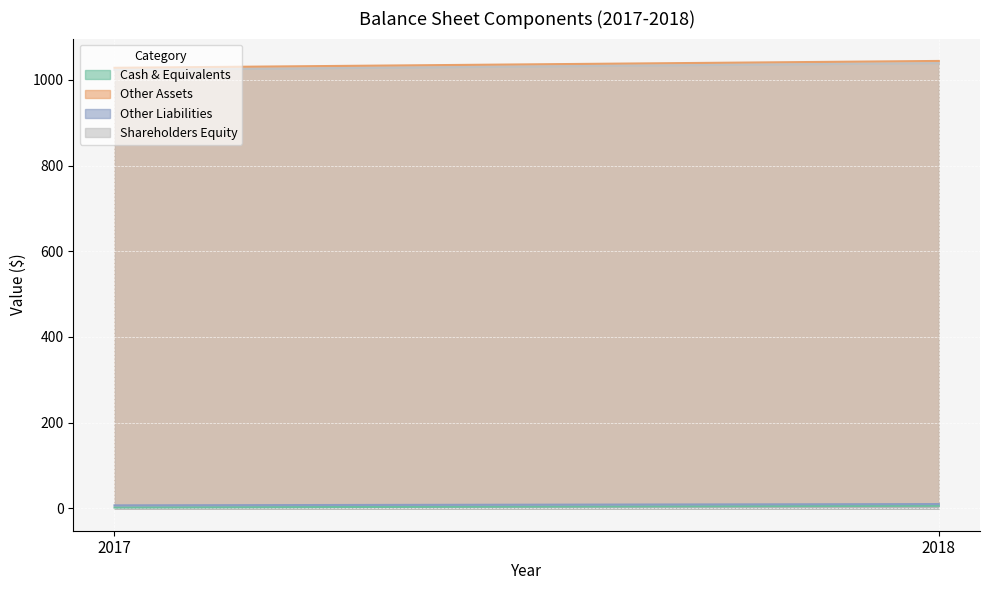

What is the spread (max minus min) of values at 2018?

1038